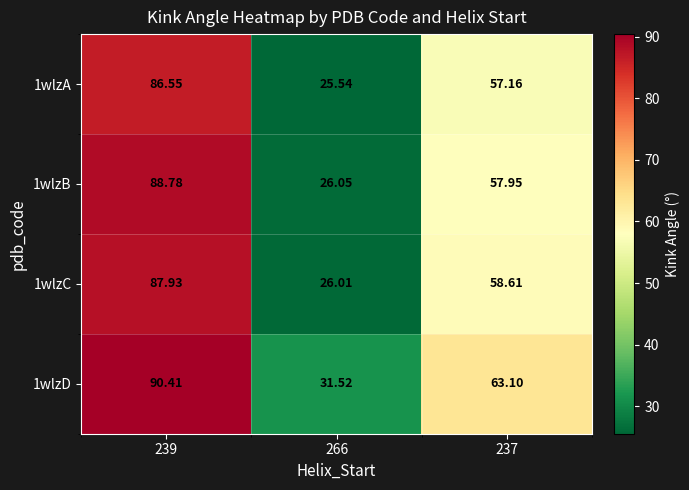

List the series in order of their peak value, highest first.

1wlzD, 1wlzB, 1wlzC, 1wlzA